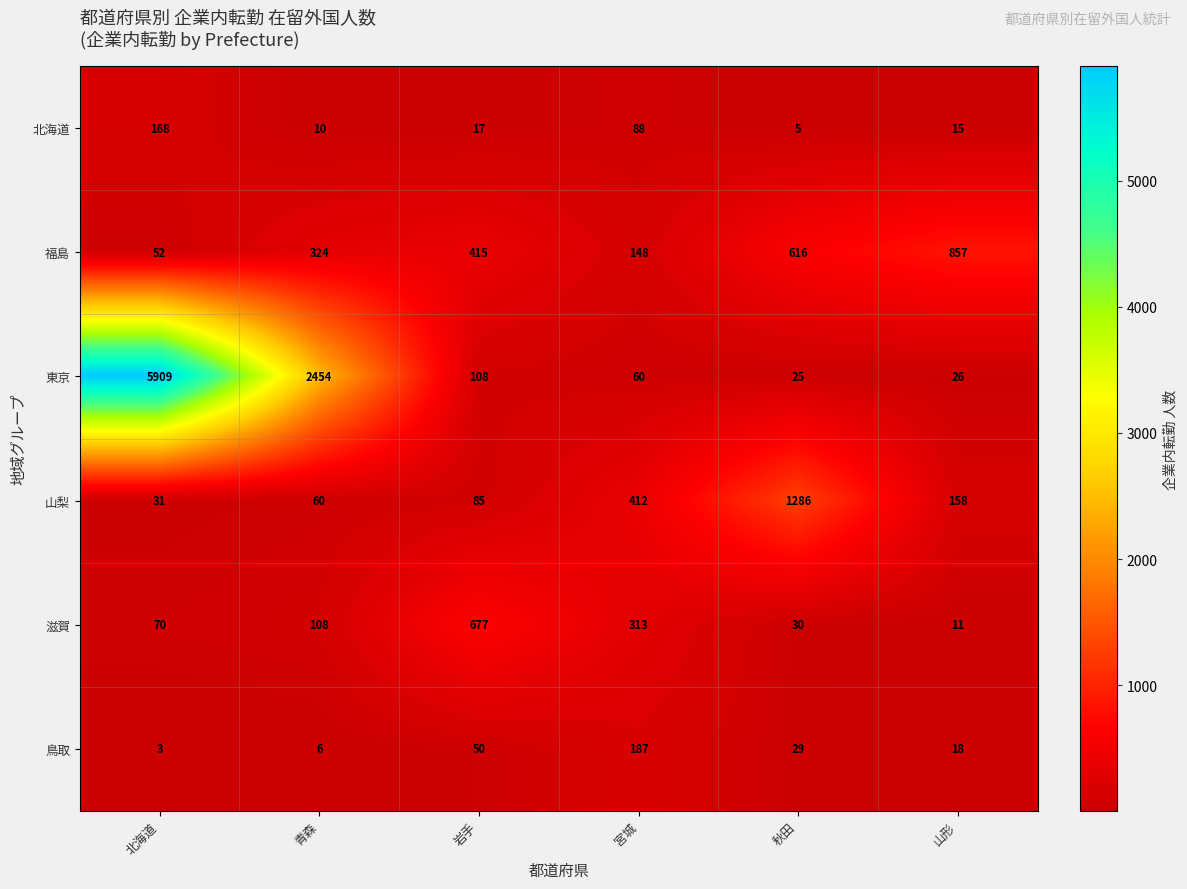

What is the average value of the 山梨 series?

339